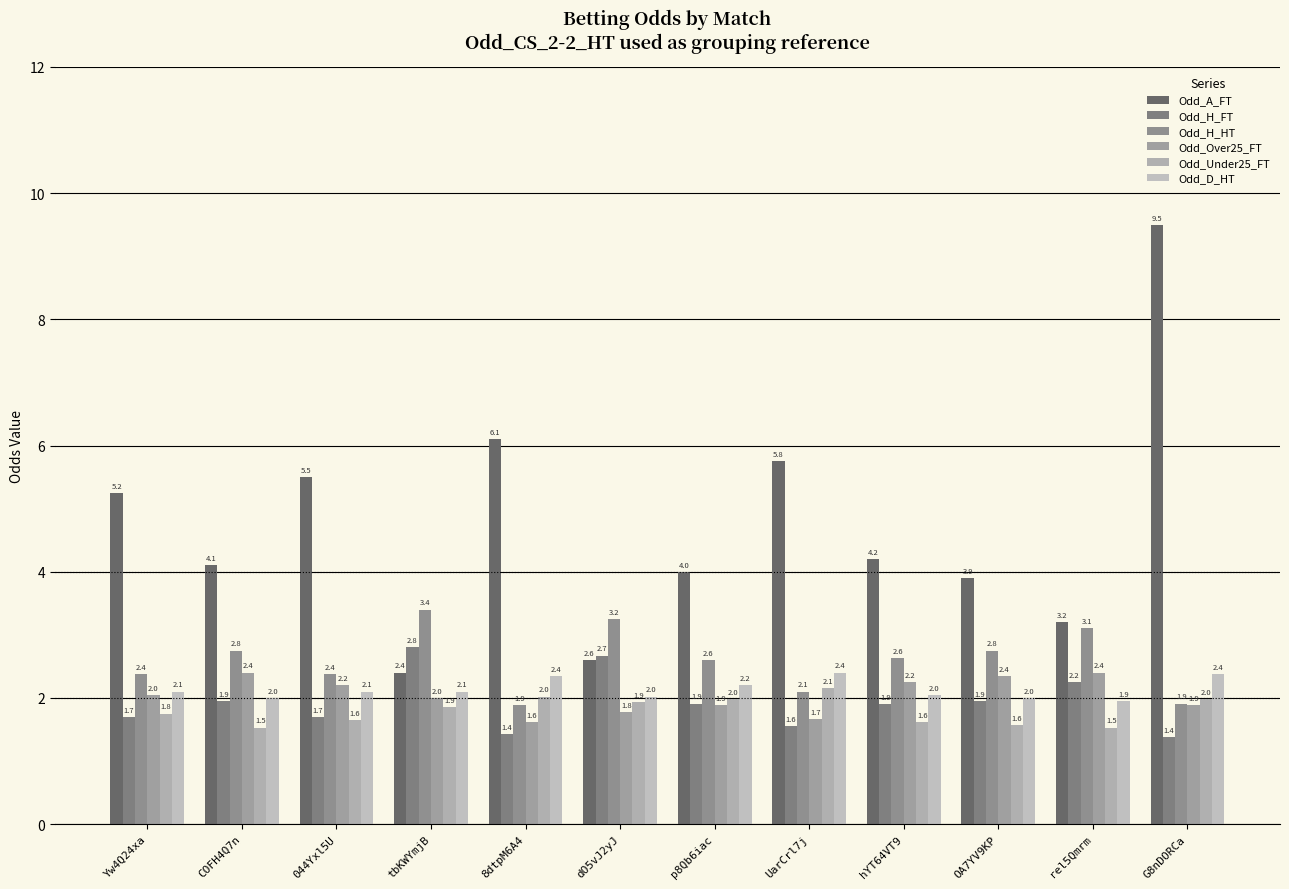

Reading left to right, what are all the values shown in this chart?

Odd_A_FT: 5.2	4.1	5.5	2.4	6.1	2.6	4.0	5.8	4.2	3.9	3.2	9.5
Odd_H_FT: 1.7	1.9	1.7	2.8	1.4	2.7	1.9	1.6	1.9	1.9	2.2	1.4
Odd_H_HT: 2.4	2.8	2.4	3.4	1.9	3.2	2.6	2.1	2.6	2.8	3.1	1.9
Odd_Over25_FT: 2.0	2.4	2.2	2.0	1.6	1.8	1.9	1.7	2.2	2.4	2.4	1.9
Odd_Under25_FT: 1.8	1.5	1.6	1.9	2.0	1.9	2.0	2.1	1.6	1.6	1.5	2.0
Odd_D_HT: 2.1	2.0	2.1	2.1	2.4	2.0	2.2	2.4	2.0	2.0	1.9	2.4